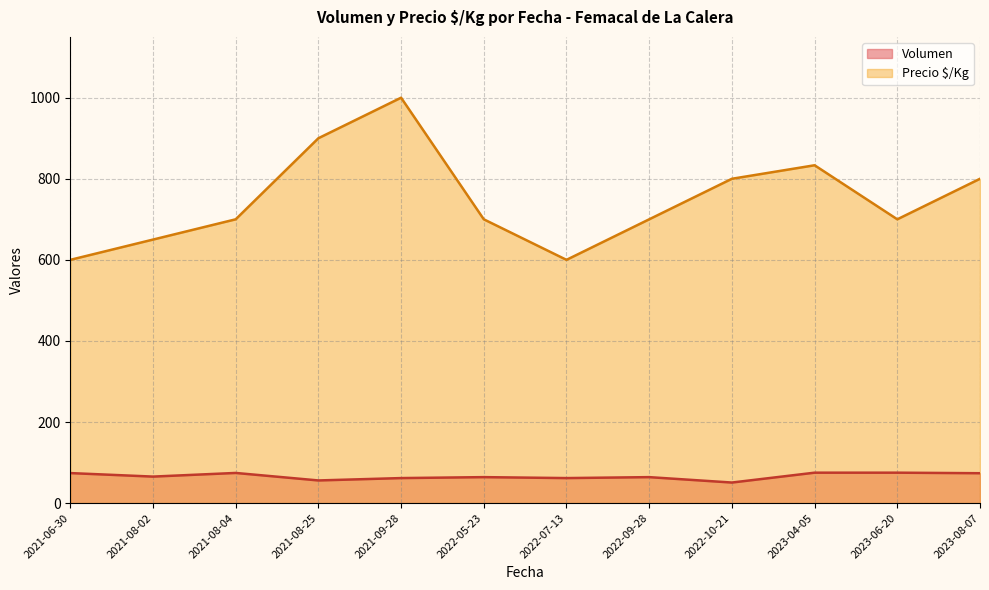

List the series in order of their overall mean, highest first.

Precio $/Kg, Volumen